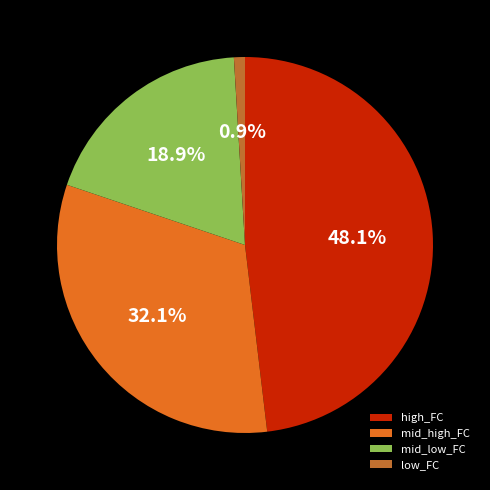

Does any single category account for the majority?

No